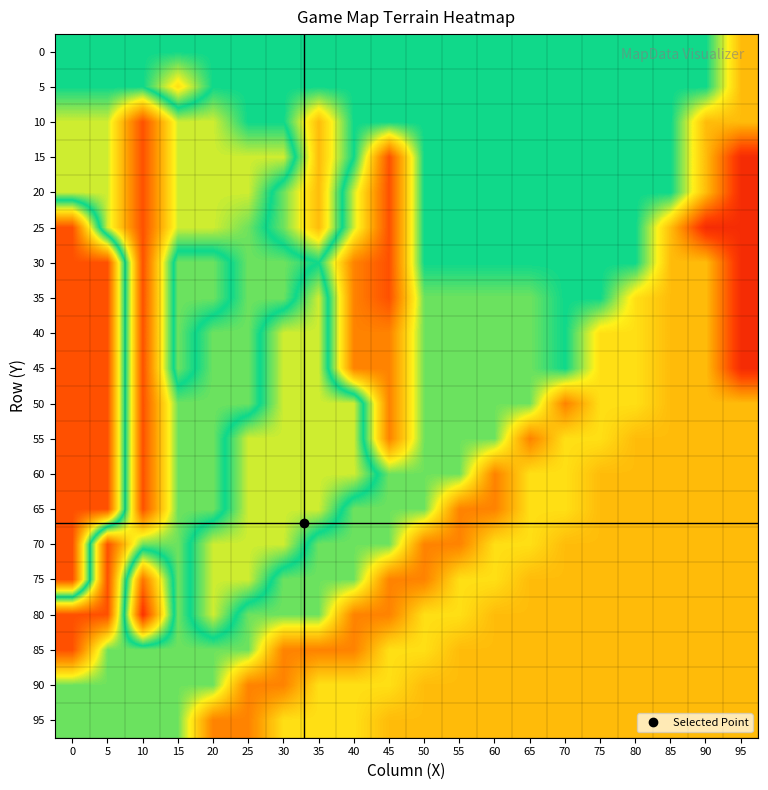

Reading left to right, what are all the values shown in this chart?

0: 0=0.5	5=0.5	10=0.5	15=0.5	20=0.5	25=0.5	30=0.5	35=0.5	40=0.5	45=0.5	50=0.5	55=0.5	60=0.5	65=0.5	70=0.5	75=0.5	80=0.5	85=0.5	90=0.5	95=0.7
5: 0=0.5	5=0.5	10=0.5	15=0.3	20=0.5	25=0.5	30=0.5	35=0.5	40=0.5	45=0.5	50=0.5	55=0.5	60=0.5	65=0.5	70=0.5	75=0.5	80=0.5	85=0.5	90=0.5	95=0.7
10: 0=0.6	5=0.6	10=0.8	15=0.6	20=0.6	25=0.5	30=0.5	35=0.3	40=0.5	45=0.5	50=0.5	55=0.5	60=0.5	65=0.5	70=0.5	75=0.5	80=0.5	85=0.5	90=0.7	95=0.7
15: 0=0.6	5=0.6	10=0.8	15=0.6	20=0.6	25=0.6	30=0.6	35=0.3	40=0.5	45=0.8	50=0.5	55=0.5	60=0.5	65=0.5	70=0.5	75=0.5	80=0.5	85=0.5	90=0.7	95=0.9
20: 0=0.6	5=0.6	10=0.8	15=0.6	20=0.6	25=0.6	30=0.5	35=0.3	40=0.6	45=0.8	50=0.5	55=0.5	60=0.5	65=0.5	70=0.5	75=0.5	80=0.5	85=0.5	90=0.7	95=0.9
25: 0=0.1	5=0.6	10=0.8	15=0.6	20=0.6	25=0.6	30=0.5	35=0.3	40=0.6	45=0.8	50=0.5	55=0.5	60=0.5	65=0.5	70=0.5	75=0.5	80=0.5	85=0.7	90=0.9	95=0.9
30: 0=0.1	5=0.1	10=0.8	15=0.5	20=0.5	25=0.6	30=0.6	35=0.5	40=0.8	45=0.8	50=0.5	55=0.5	60=0.5	65=0.5	70=0.5	75=0.5	80=0.5	85=0.7	90=0.7	95=0.9
35: 0=0.1	5=0.1	10=0.8	15=0.5	20=0.5	25=0.6	30=0.6	35=0.4	40=0.8	45=0.8	50=0.6	55=0.6	60=0.6	65=0.6	70=0.5	75=0.5	80=0.7	85=0.7	90=0.7	95=0.9
40: 0=0.1	5=0.1	10=0.8	15=0.5	20=0.6	25=0.6	30=0.4	35=0.4	40=0.8	45=0.8	50=0.6	55=0.6	60=0.6	65=0.6	70=0.5	75=0.7	80=0.7	85=0.7	90=0.7	95=0.9
45: 0=0.1	5=0.1	10=0.8	15=0.5	20=0.6	25=0.6	30=0.4	35=0.4	40=0.8	45=0.8	50=0.6	55=0.6	60=0.6	65=0.6	70=0.5	75=0.7	80=0.7	85=0.7	90=0.7	95=0.9
50: 0=0.1	5=0.1	10=0.8	15=0.6	20=0.6	25=0.6	30=0.4	35=0.4	40=0.4	45=0.8	50=0.6	55=0.6	60=0.6	65=0.6	70=0.8	75=0.7	80=0.7	85=0.7	90=0.7	95=0.7
55: 0=0.1	5=0.1	10=0.8	15=0.6	20=0.6	25=0.4	30=0.4	35=0.4	40=0.4	45=0.8	50=0.6	55=0.6	60=0.6	65=0.8	70=0.7	75=0.7	80=0.7	85=0.7	90=0.7	95=0.7
60: 0=0.1	5=0.1	10=0.8	15=0.6	20=0.6	25=0.4	30=0.4	35=0.4	40=0.4	45=0.6	50=0.6	55=0.6	60=0.8	65=0.7	70=0.7	75=0.7	80=0.7	85=0.7	90=0.7	95=0.7
65: 0=0.1	5=0.1	10=0.8	15=0.6	20=0.6	25=0.4	30=0.4	35=0.4	40=0.6	45=0.6	50=0.6	55=0.8	60=0.8	65=0.7	70=0.7	75=0.7	80=0.7	85=0.7	90=0.7	95=0.7
70: 0=0.1	5=0.8	10=0.6	15=0.6	20=0.4	25=0.4	30=0.4	35=0.6	40=0.6	45=0.6	50=0.8	55=0.8	60=0.7	65=0.7	70=0.7	75=0.7	80=0.7	85=0.7	90=0.7	95=0.7
75: 0=0.1	5=0.8	10=0.2	15=0.6	20=0.4	25=0.4	30=0.6	35=0.6	40=0.6	45=0.8	50=0.8	55=0.7	60=0.7	65=0.7	70=0.7	75=0.7	80=0.7	85=0.7	90=0.7	95=0.7
80: 0=0.8	5=0.8	10=0.1	15=0.6	20=0.4	25=0.6	30=0.6	35=0.6	40=0.8	45=0.8	50=0.7	55=0.7	60=0.7	65=0.7	70=0.7	75=0.7	80=0.7	85=0.7	90=0.7	95=0.7
85: 0=0.8	5=0.6	10=0.6	15=0.6	20=0.6	25=0.6	30=0.8	35=0.8	40=0.8	45=0.7	50=0.7	55=0.7	60=0.7	65=0.7	70=0.7	75=0.7	80=0.7	85=0.7	90=0.7	95=0.7
90: 0=0.6	5=0.6	10=0.6	15=0.6	20=0.6	25=0.8	30=0.8	35=0.7	40=0.7	45=0.7	50=0.7	55=0.7	60=0.7	65=0.7	70=0.7	75=0.7	80=0.7	85=0.7	90=0.7	95=0.7
95: 0=0.6	5=0.6	10=0.6	15=0.6	20=0.8	25=0.8	30=0.7	35=0.7	40=0.7	45=0.7	50=0.7	55=0.7	60=0.7	65=0.7	70=0.7	75=0.7	80=0.7	85=0.7	90=0.7	95=0.7